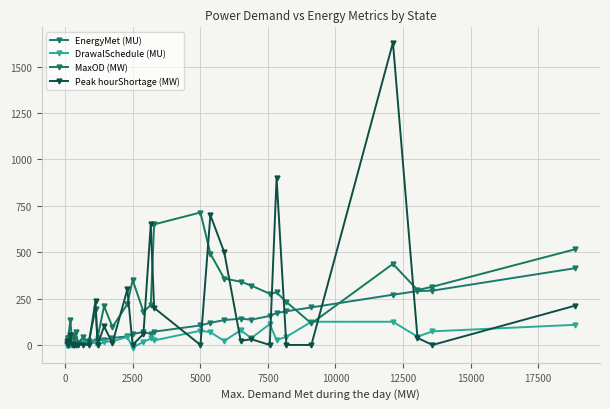

Which series has the largest range (max minus min)?

Peak hourShortage (MW)